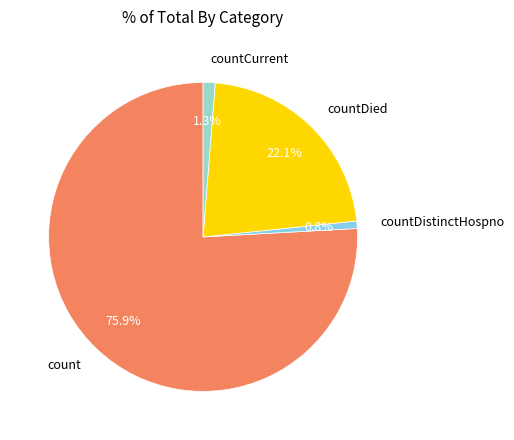

Do countCurrent and countDied together represent more than half of the pie?

No